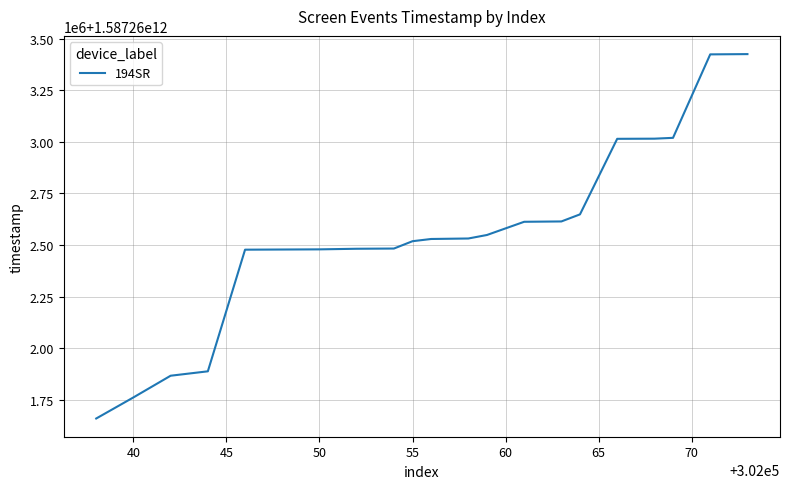

Does the chart display data point markers on the line(s)?

No